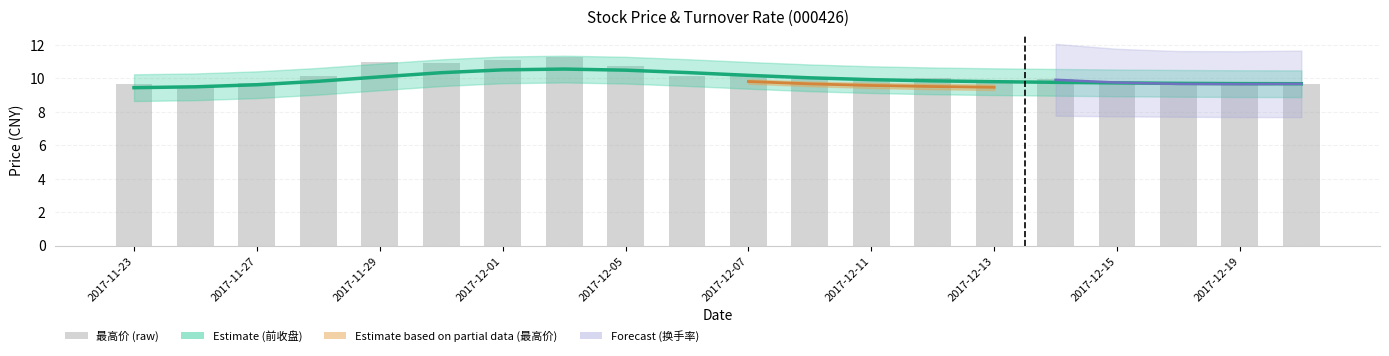

At how many categories does at least one series exceed 7?

20